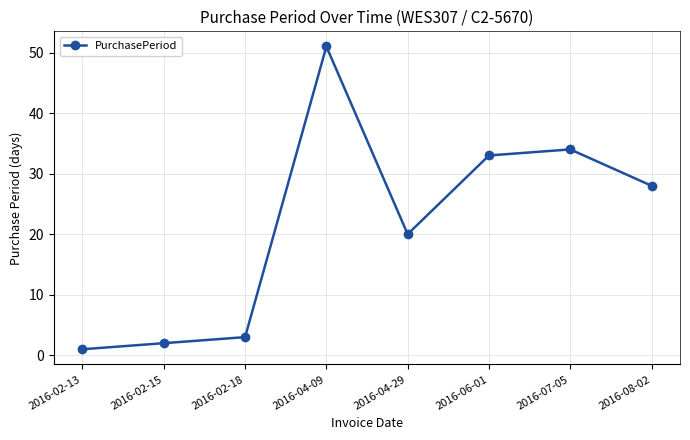

True or false: the data shows 22 at 2016-06-01.

False